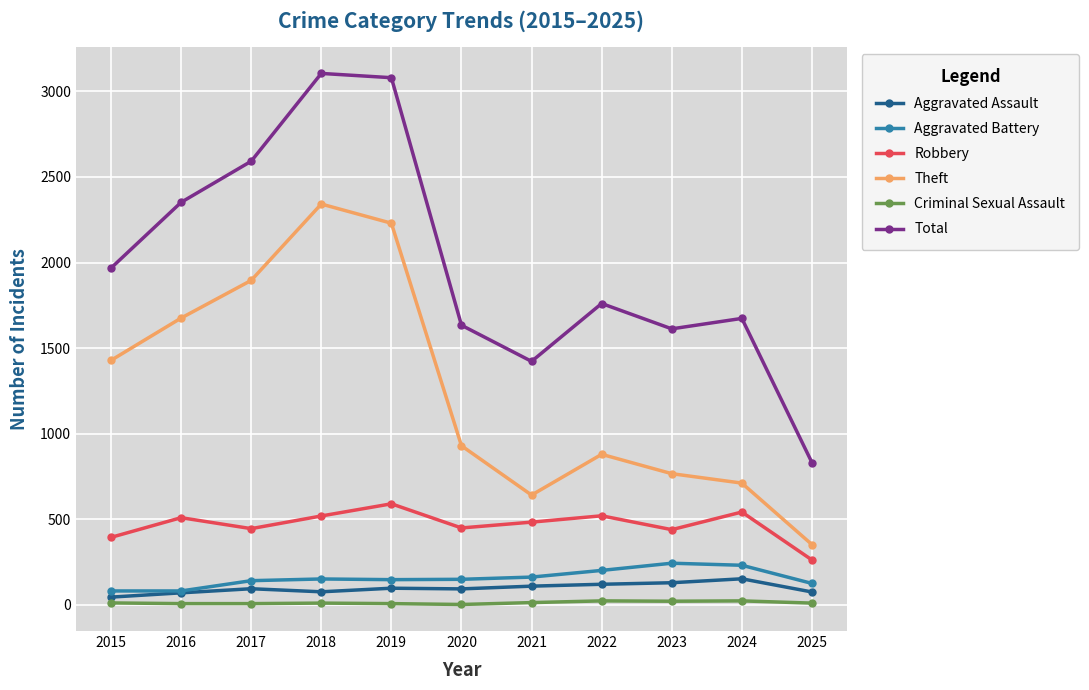

Is it true that Criminal Sexual Assault equals 24 at 2024?

True